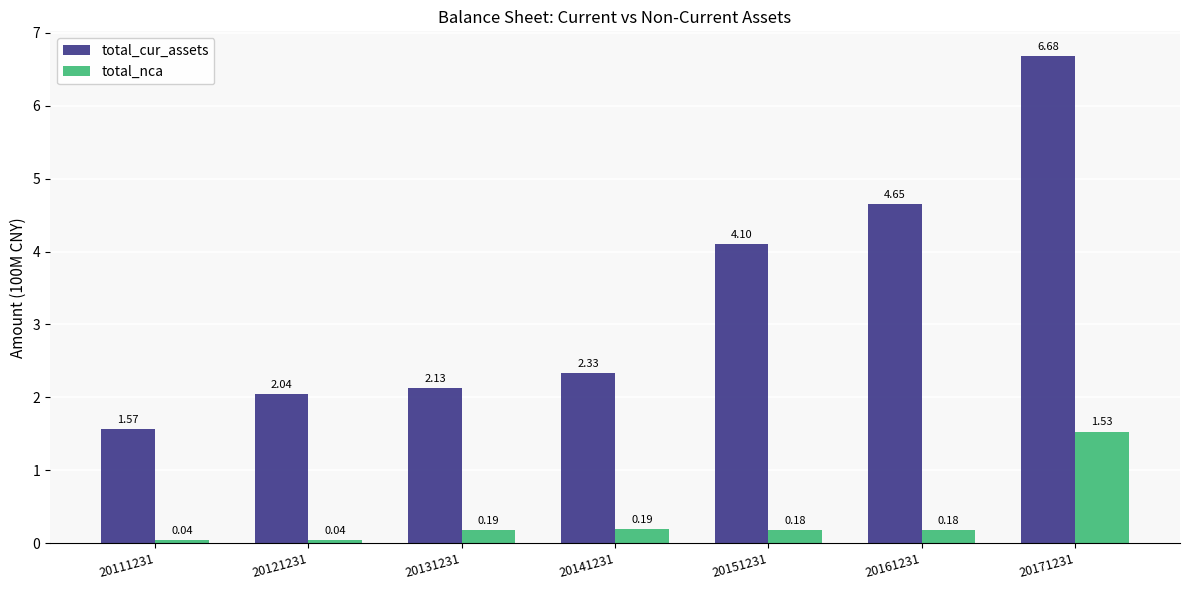

Which series has the widest spread of values?

total_cur_assets